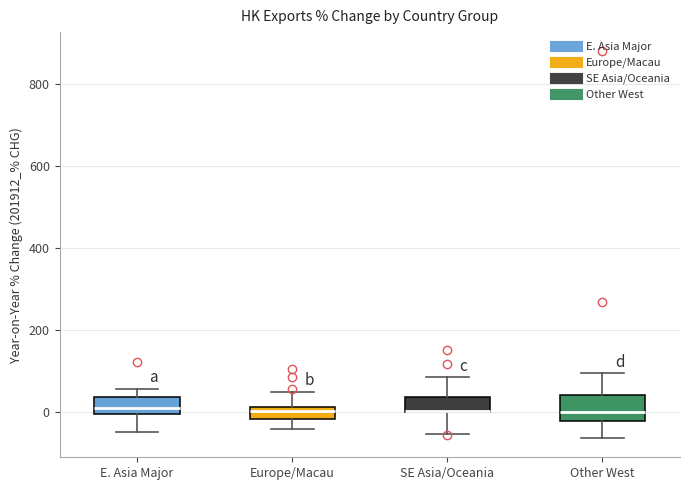

Comparing the boxes themselves (not the whiskers), which one is the tallest?

Other West